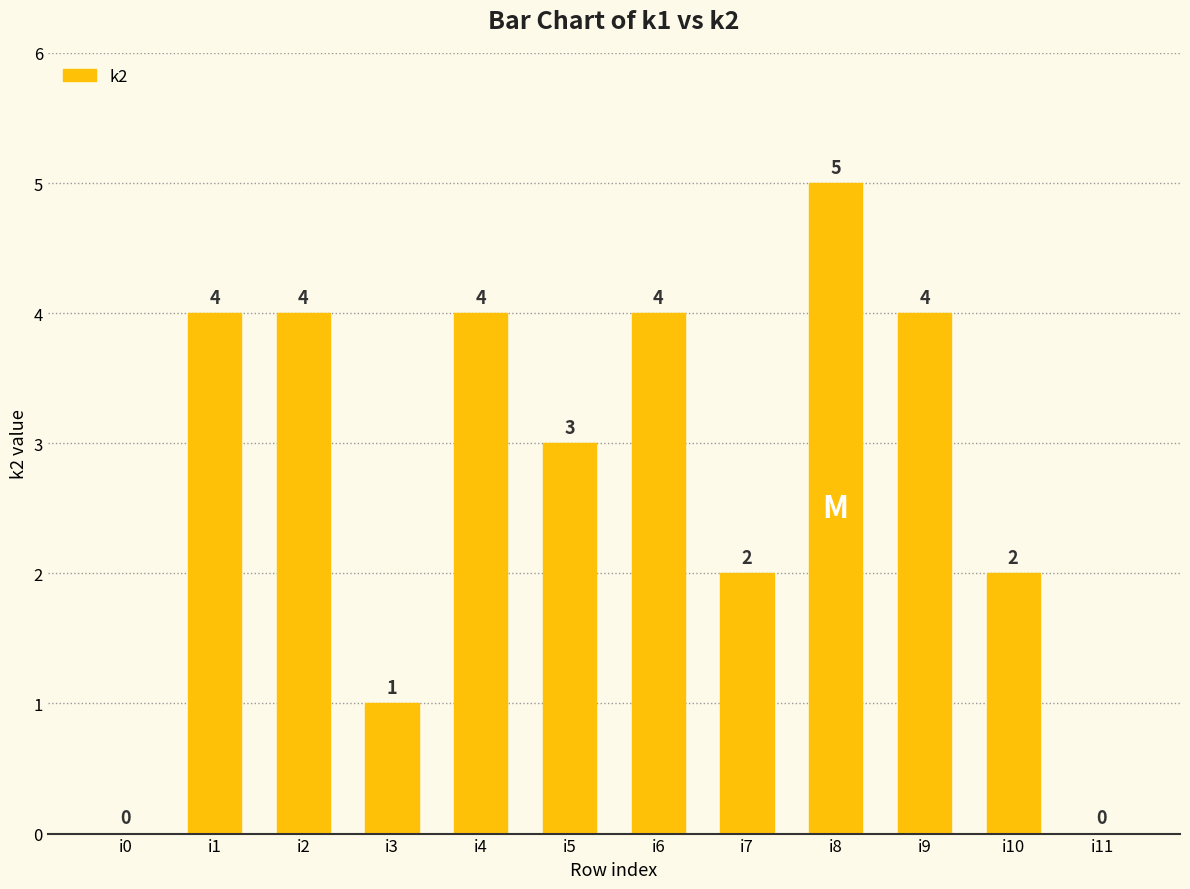

What is the sum of the values at i9 and i0?

4